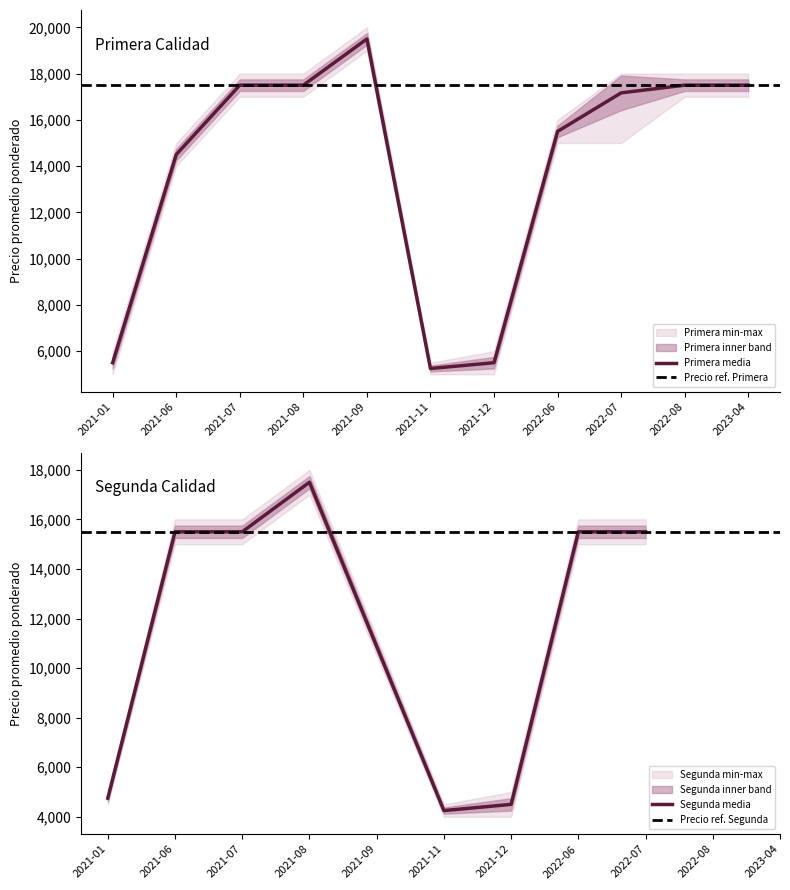

Reading left to right, extract all data points from this chart.

Primera_min: 5000	14000	17000	17000	19000	5000	5000	15000	15000	17000	17000
Primera_mean: 5500	14500	17500	17500	19500	5250	5500	15500	17167	17500	17500
Primera_max: 6000	15000	18000	18000	20000	5500	6000	16000	18000	18000	18000
Segunda_min: 4500	15000	15000	17000	0	4000	4000	15000	15000	0	0
Segunda_mean: 4750	15500	15500	17500	0	4250	4500	15500	15500	0	0
Segunda_max: 5000	16000	16000	18000	0	4500	5000	16000	16000	0	0